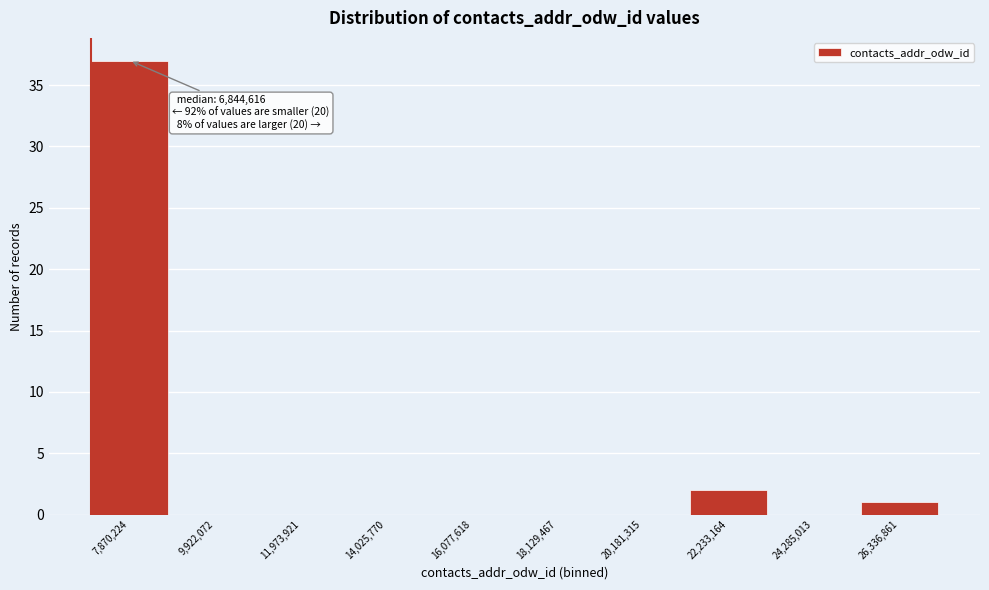

Over which range of the x-axis is the bar tallest?

7000000 to 9000000